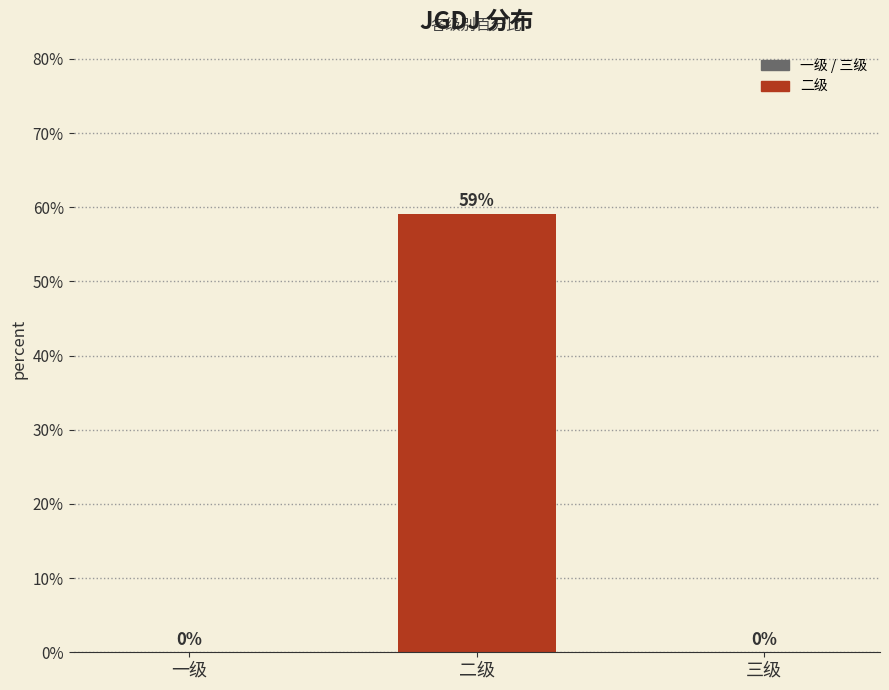

Between 二级 and 一级, which is larger?

二级